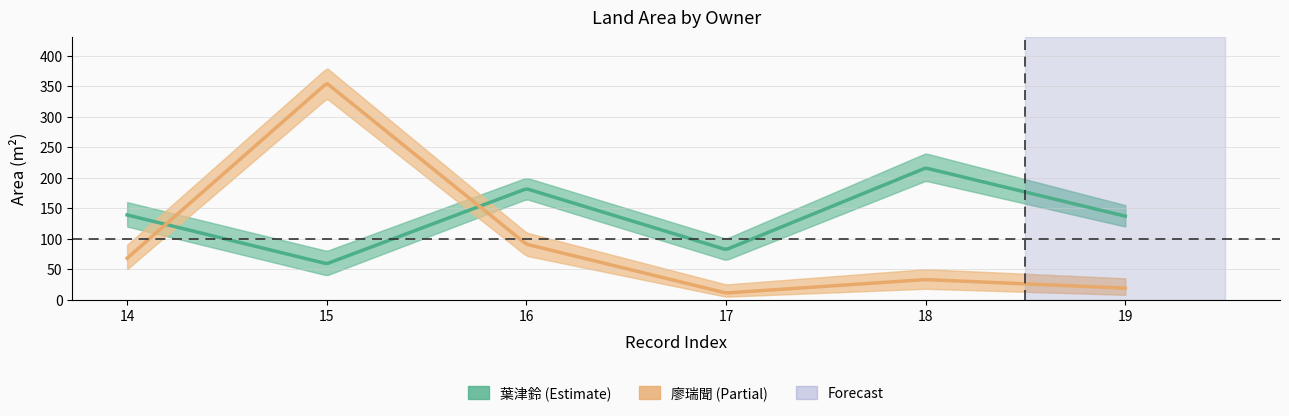

What is the difference between the maximum and minimum values in the 葉津鈴 series?

157.0